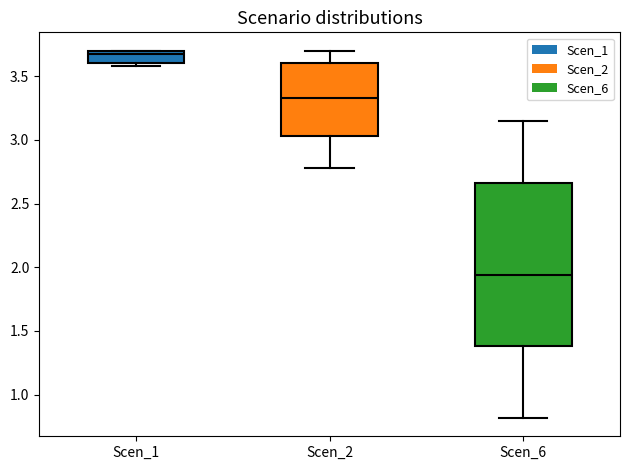

Where does the median line of the box for Scen_6 sit on the y-axis? The values are not printed on the chart, so give them approximately, as read against the axis.

1.95